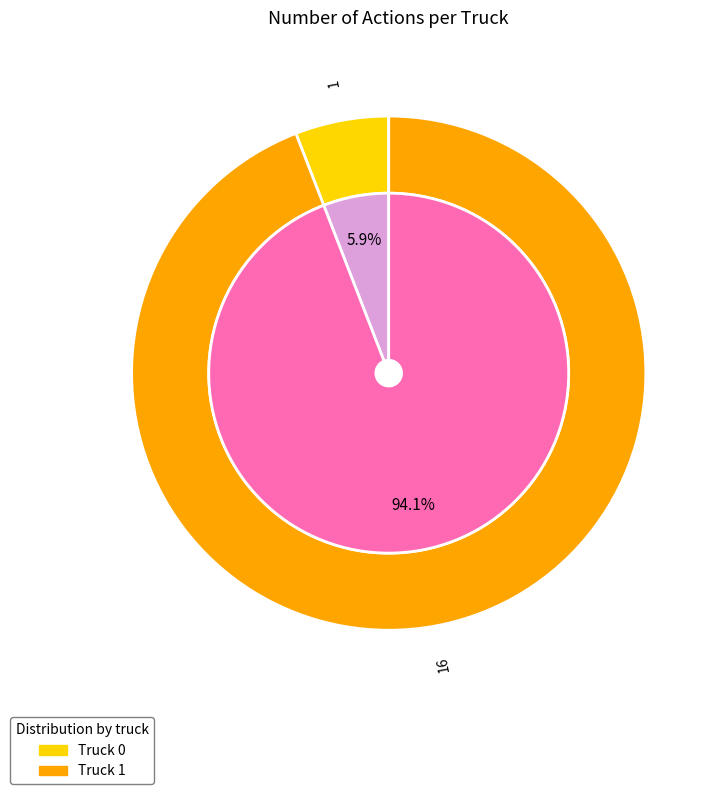

The Truck 0 slice represents 1% of the pie. True or false?

False